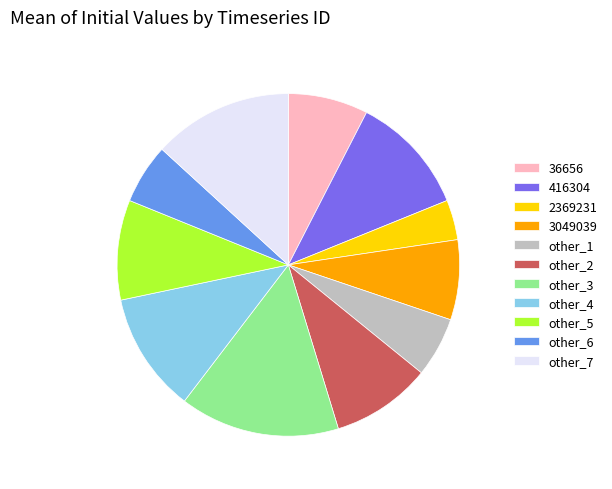

Does any single category account for the majority?

No